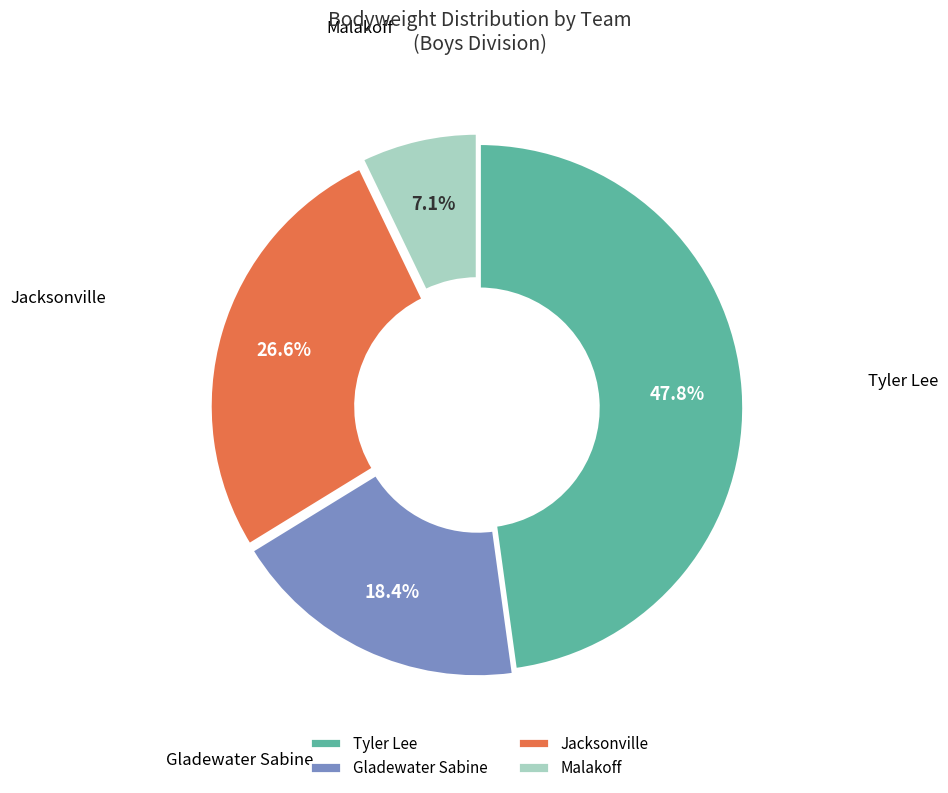

Between Tyler Lee and Jacksonville, which is larger?

Tyler Lee